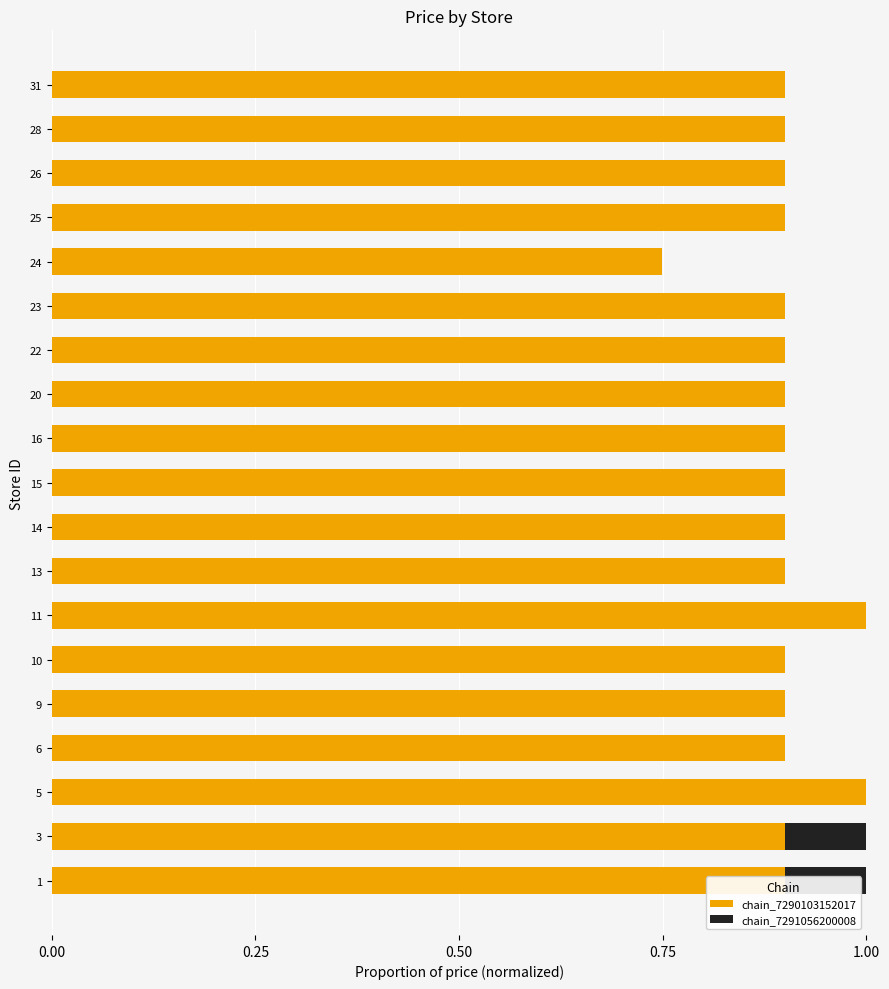

Which has a higher value, 11 or 3?

11